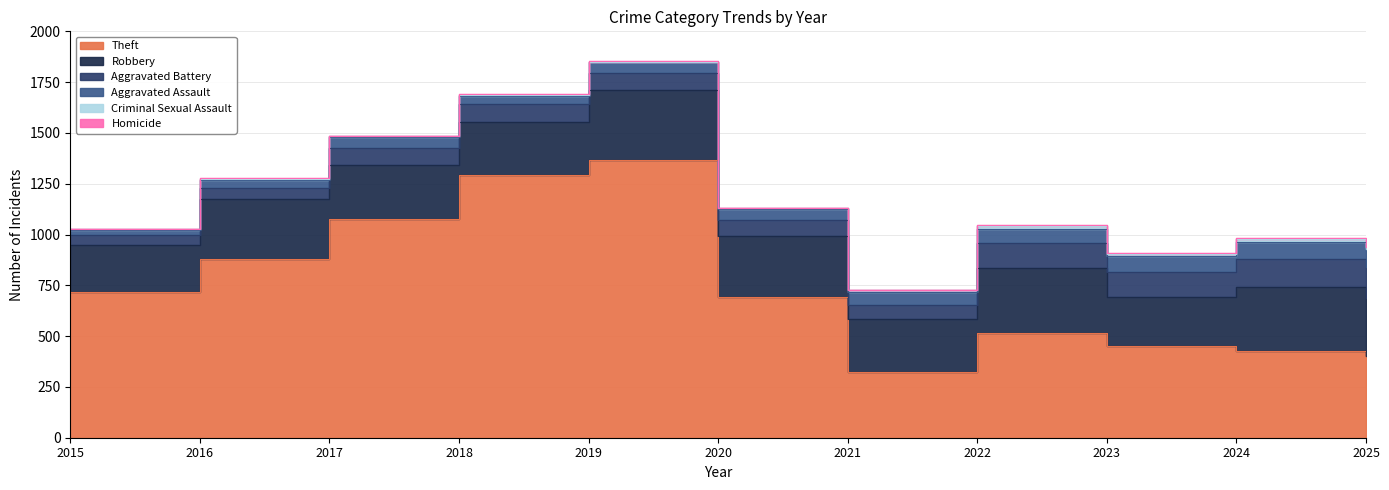

Where does the Homicide series first go above 2?

2022